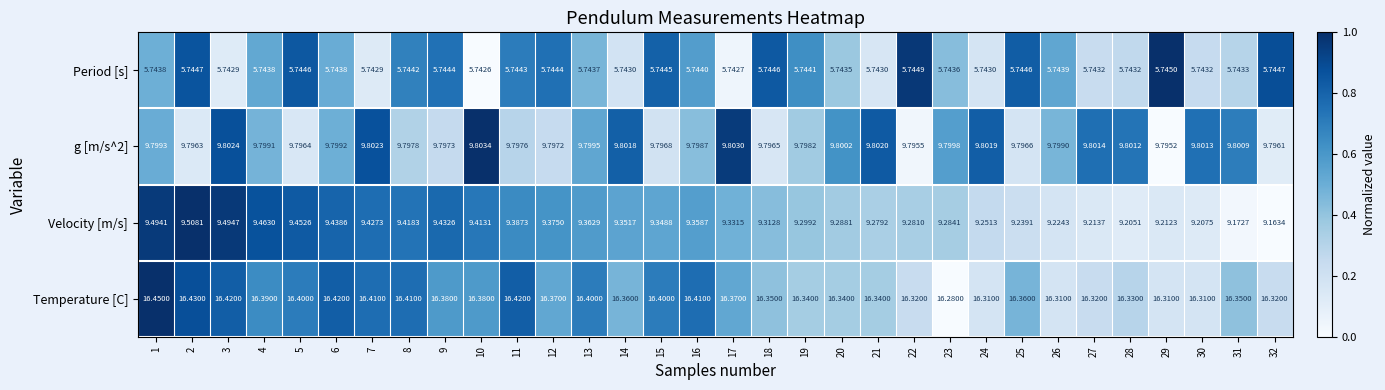

Which series has the widest spread of values?

Velocity [m/s]